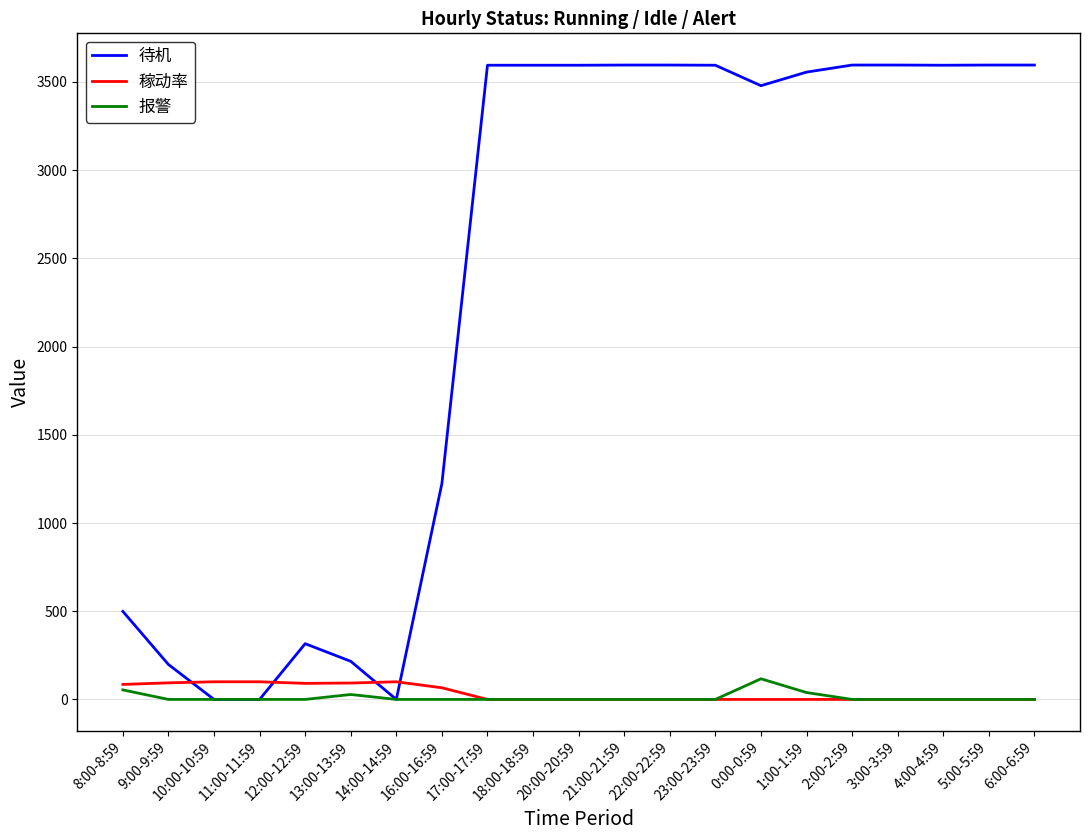

Is it true that 报警 equals 0 at 14:00-14:59?

True